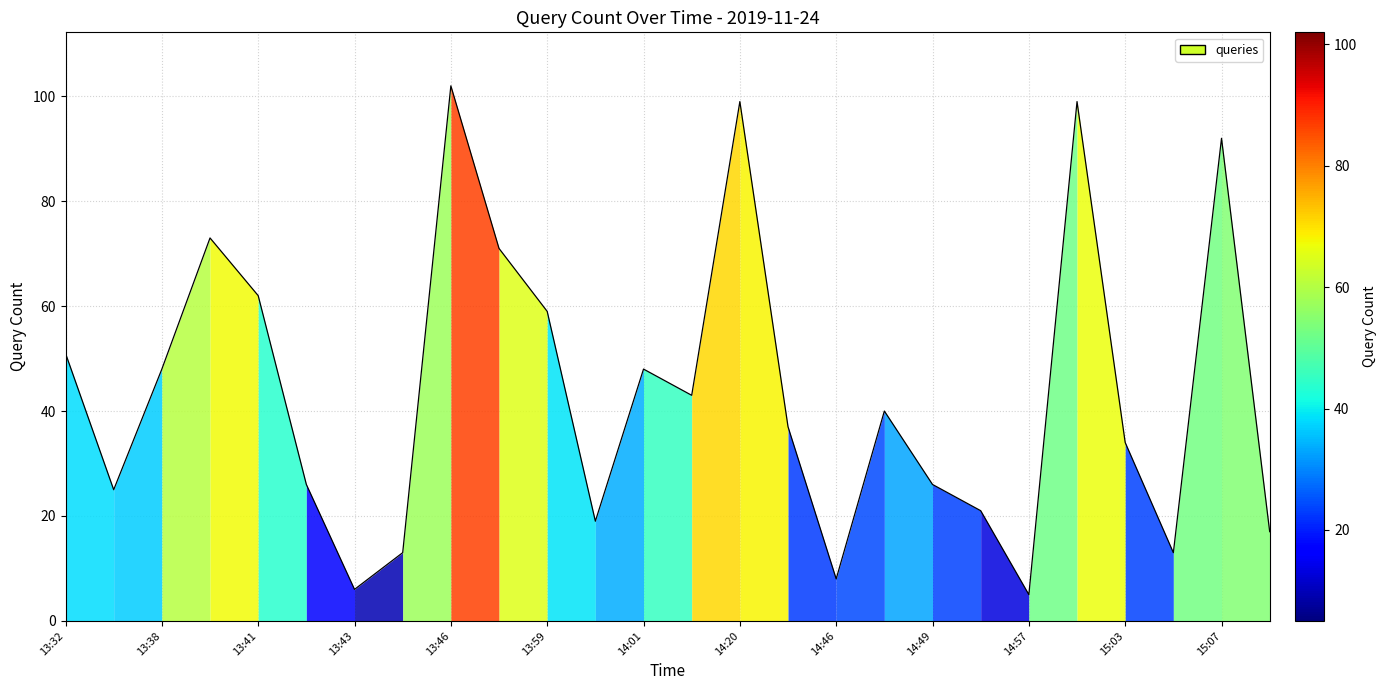

What is the difference between the maximum and minimum values?

97